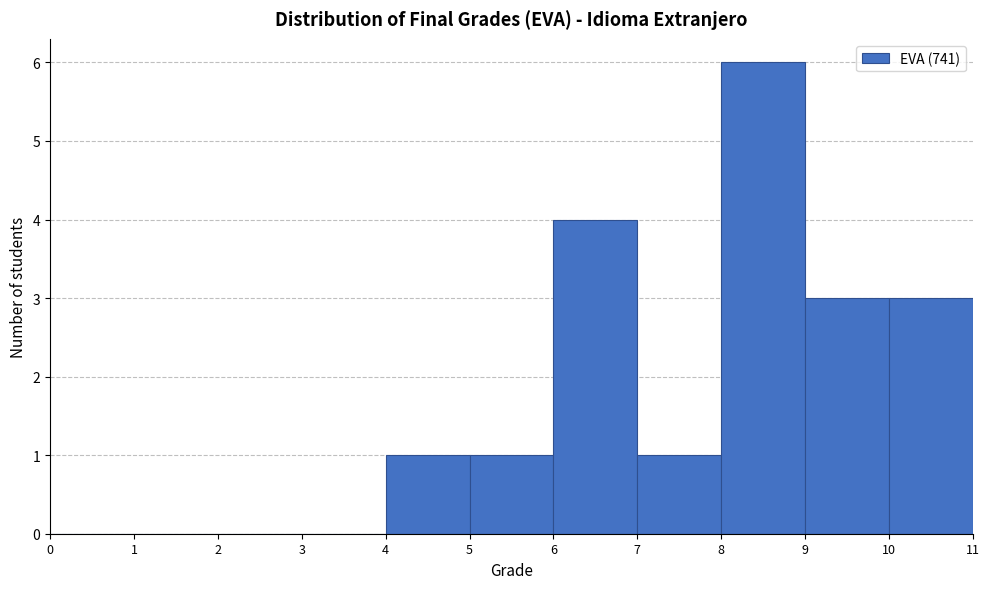

Which range on the x-axis has the tallest bar?

8 to 9